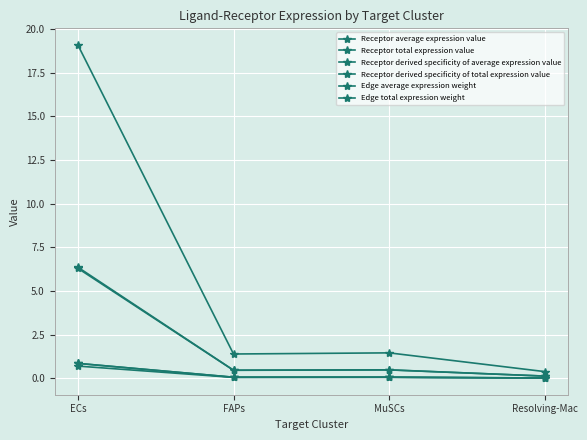

Which series has the largest total across all categories?

Receptor total expression value